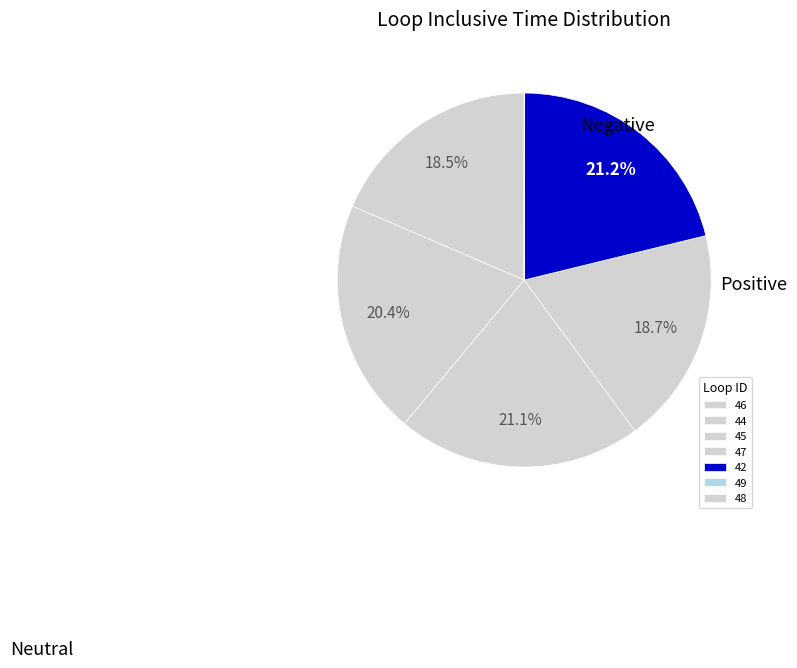

Which has a higher value, 45 or 44?

45